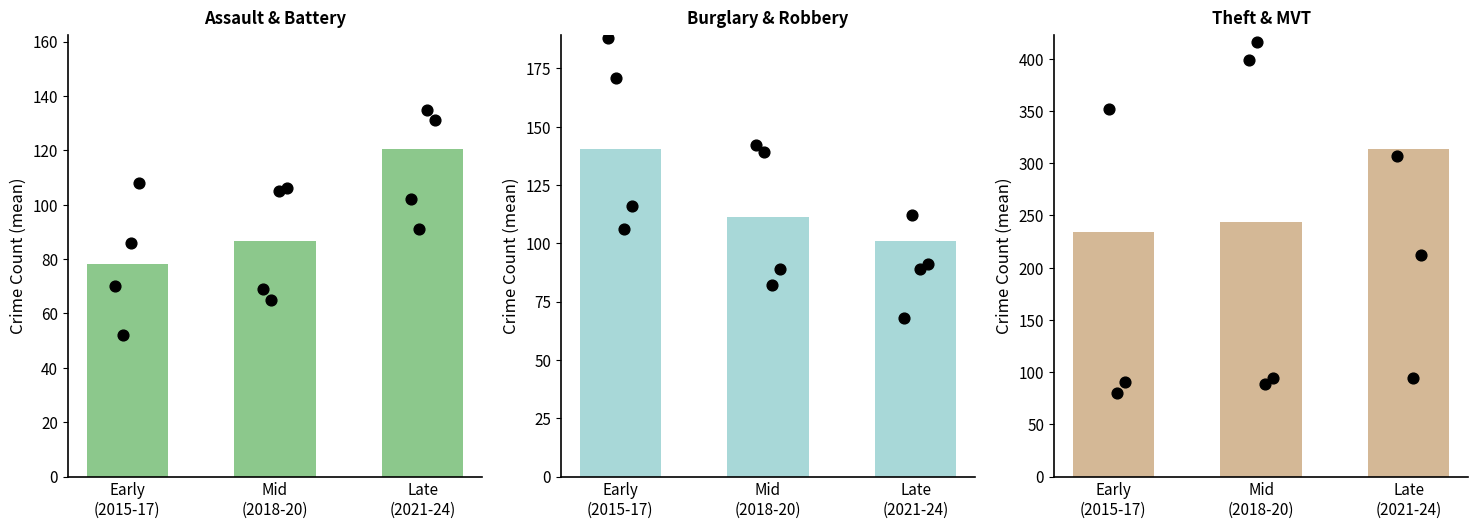

Is the value of Burglary & Robbery at Late
(2021-24) greater than the value of Assault & Battery at Mid
(2018-20)?

Yes